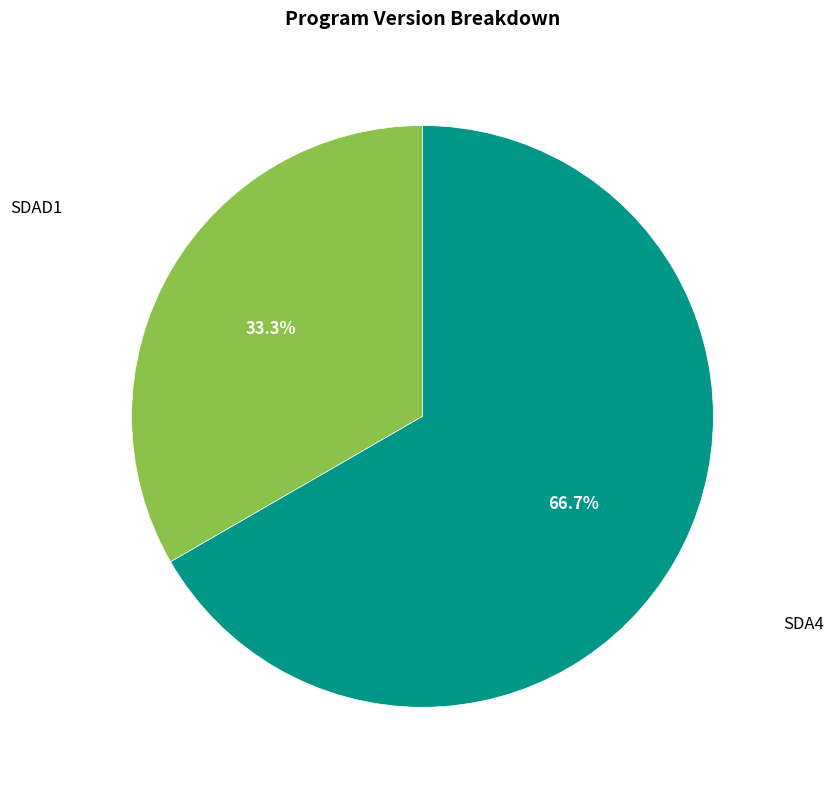

Is there a majority slice in this chart?

Yes